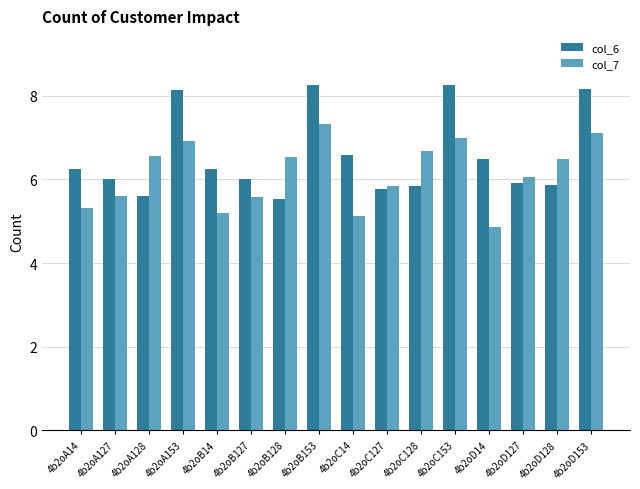

Which series has the widest spread of values?

col_6